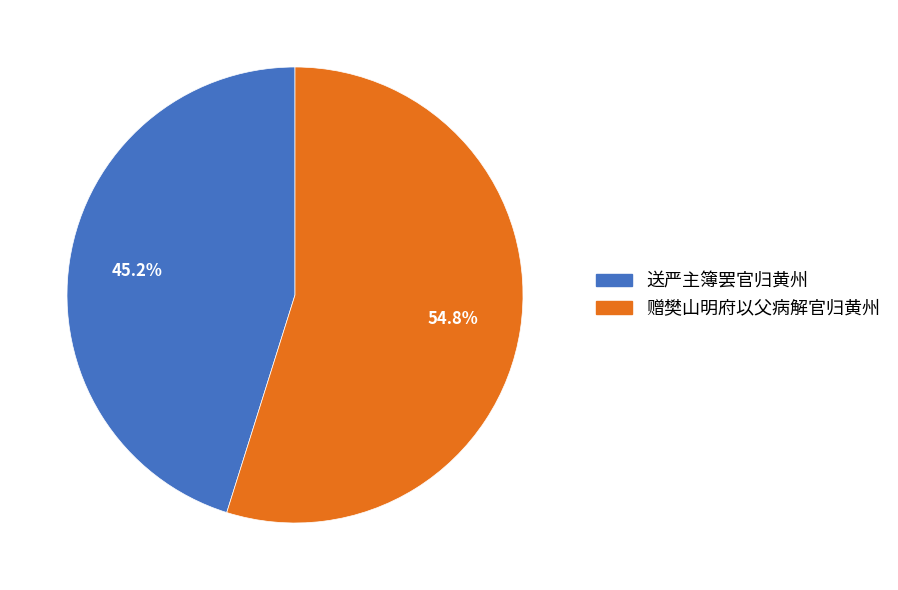

Do 送严主簿罢官归黄州 and 赠樊山明府以父病解官归黄州 together represent more than half of the pie?

Yes